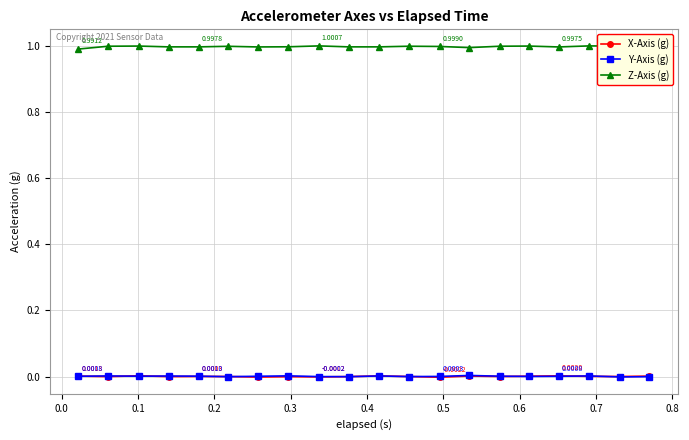

In X-Axis (g), how many points are lower than both neighbors (excluding endpoints)?

7